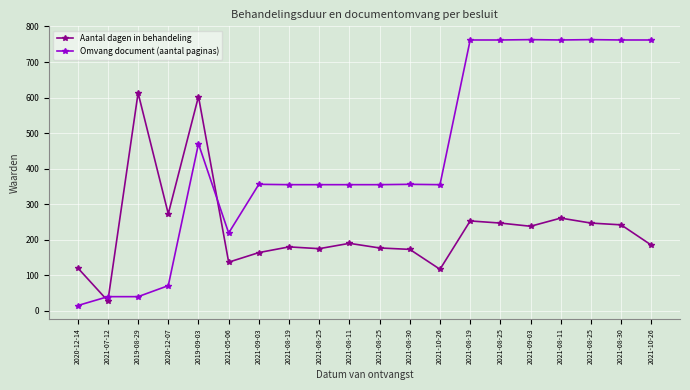

What are all the series names shown in the legend?

Aantal dagen in behandeling, Omvang document (aantal paginas)